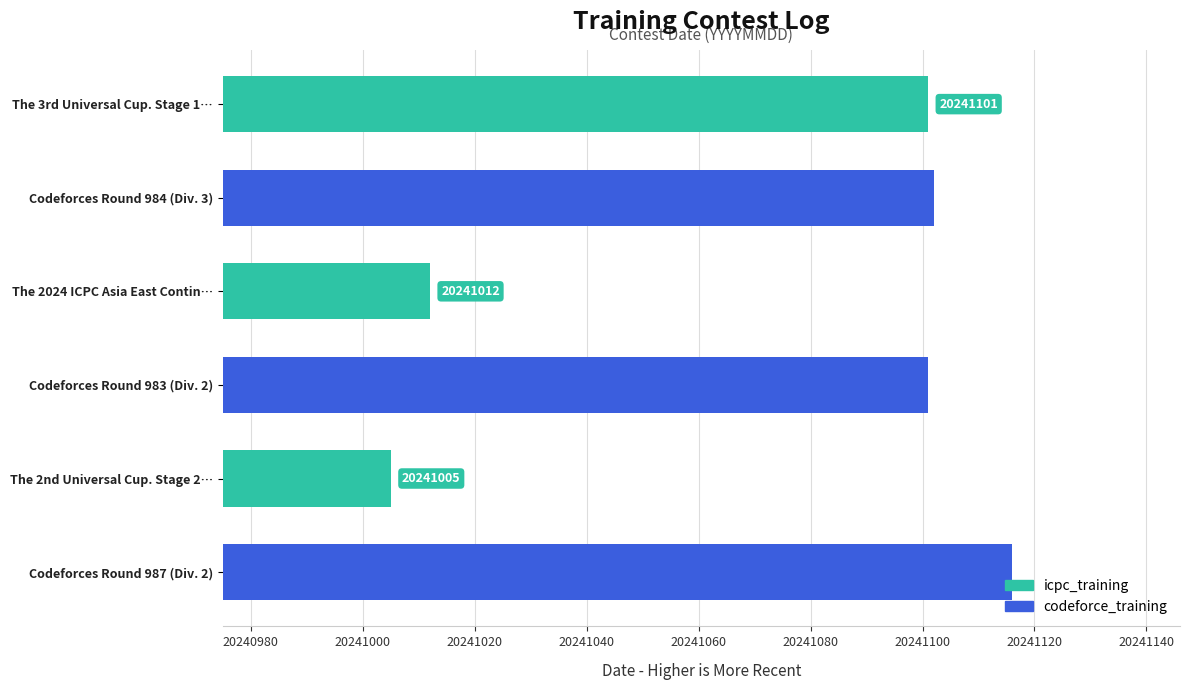

At which category does the chart reach its minimum across all series?

The 2nd Universal Cup. Stage 2…